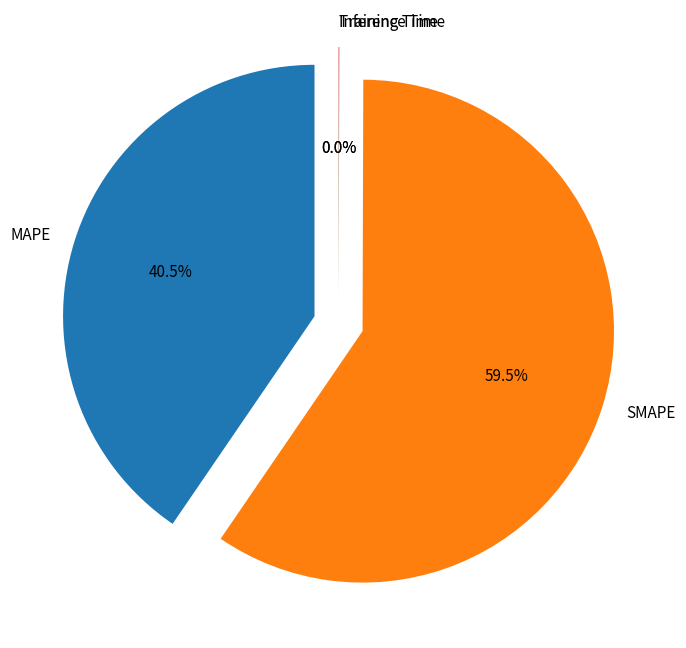

To the nearest percent, what is the difference between the Inference Time and MAPE slice percentages?

40%